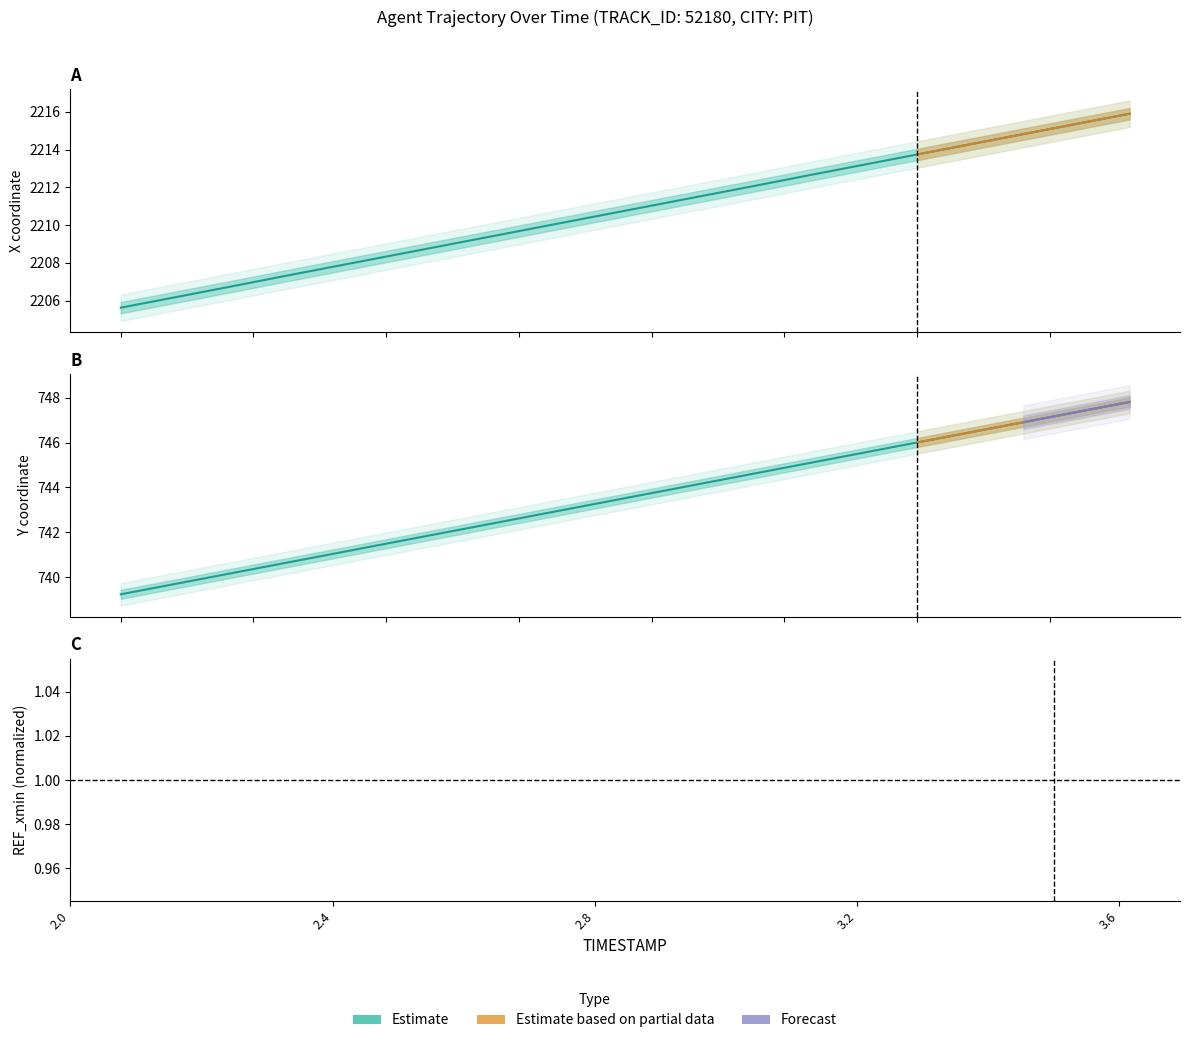

Which series has the largest range (max minus min)?

X